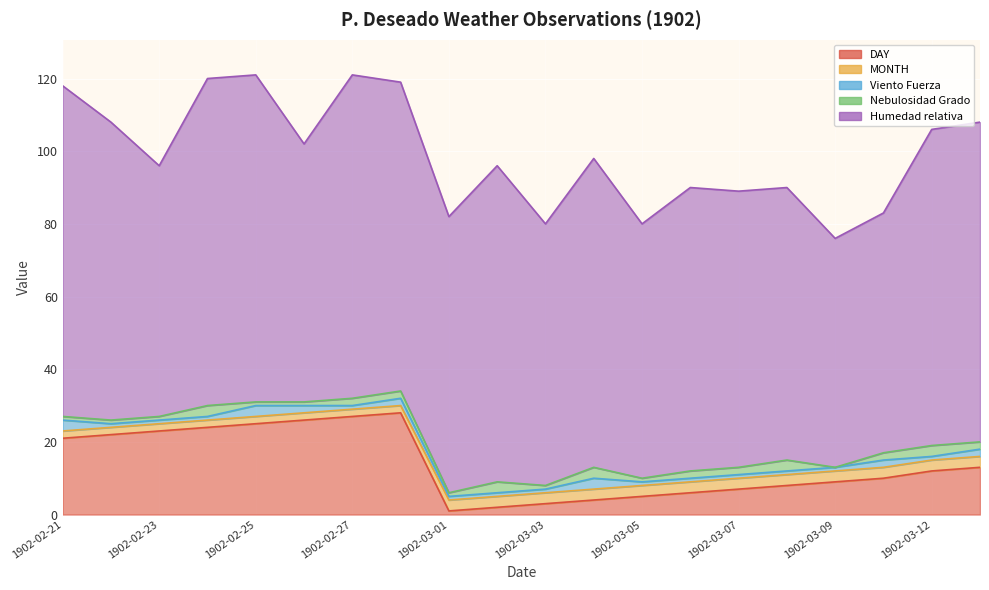

What value does the MONTH series have at 1902-02-23?

2